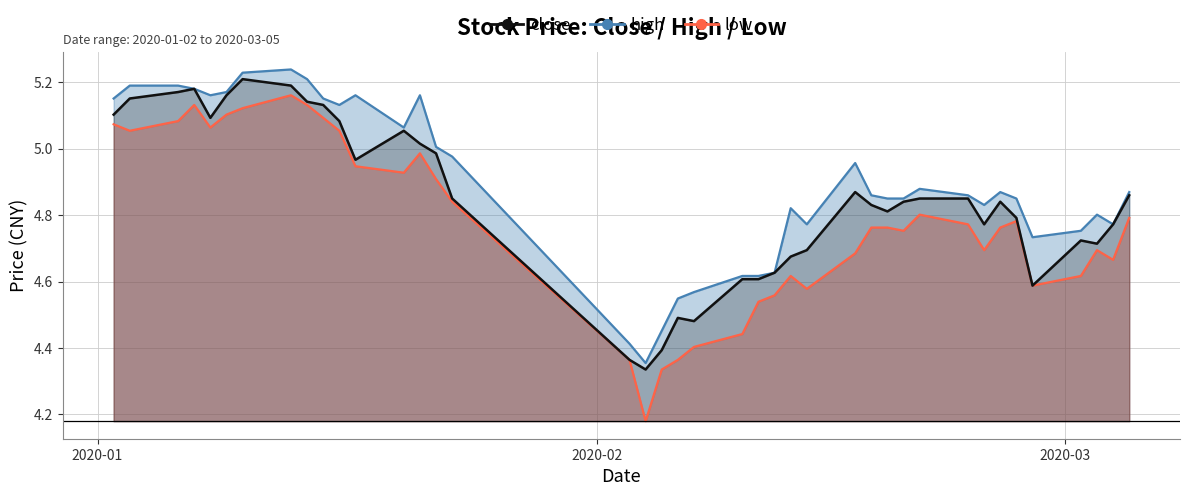

Rank the series at 2020-02-18 from highest to lowest value.

high, close, low